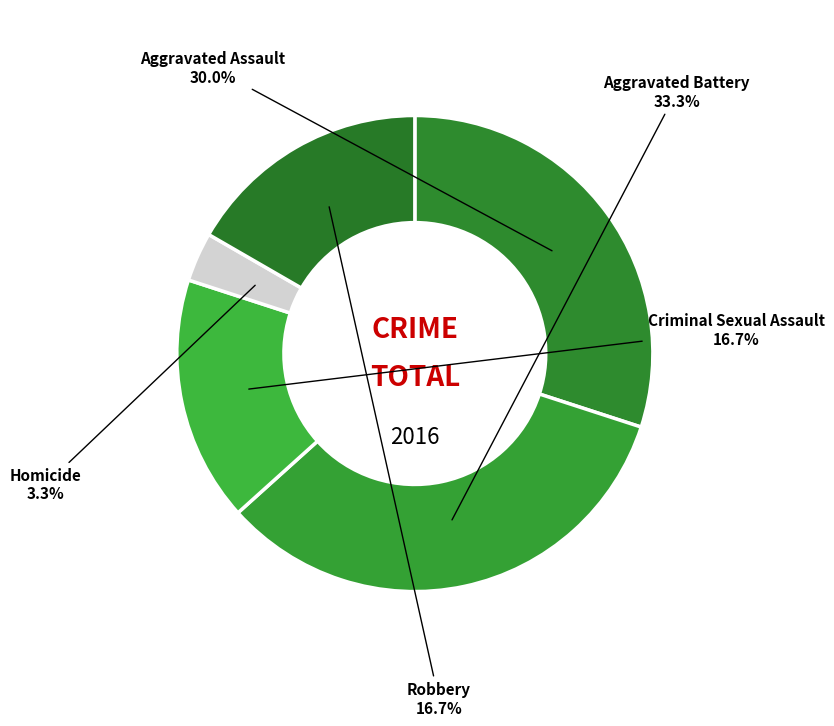

To the nearest percent, what is the combined percentage of Aggravated Assault and Robbery?

47%